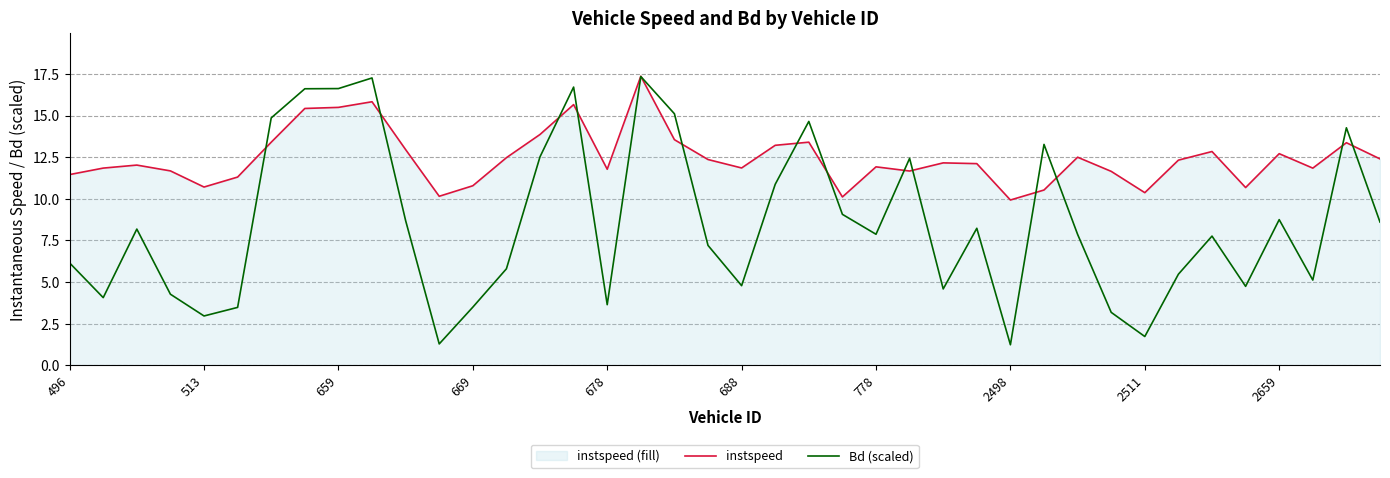

What are all the series names shown in the legend?

instspeed, Bd (scaled)